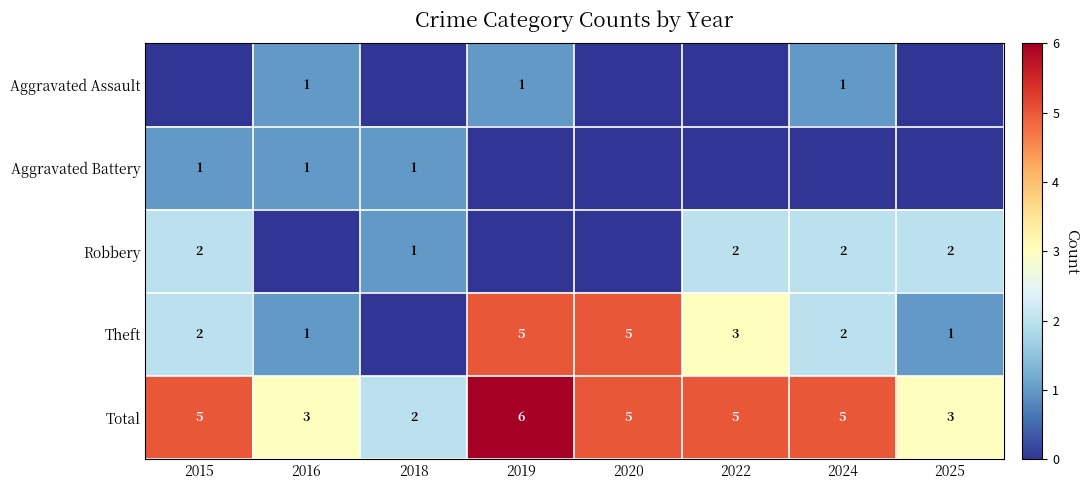

What is the sum of all Total values?

34